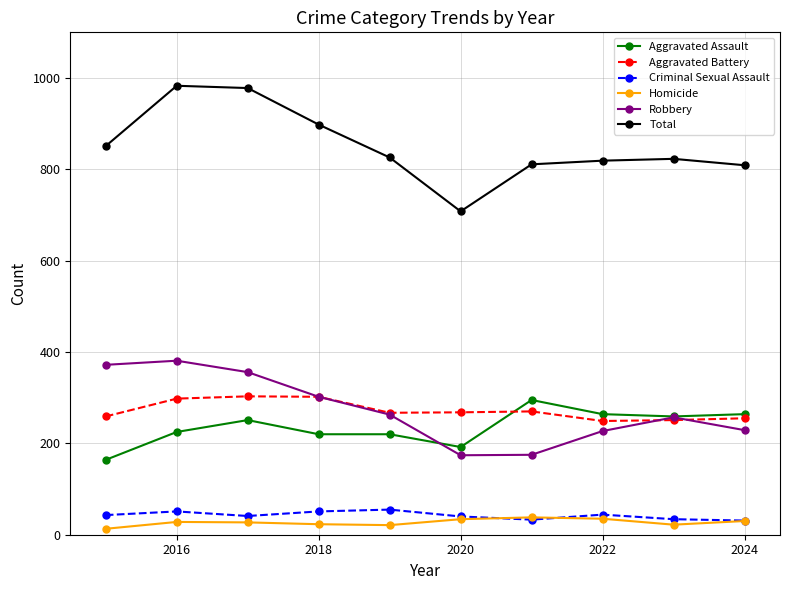

At how many categories does at least one series exceed 678?

10